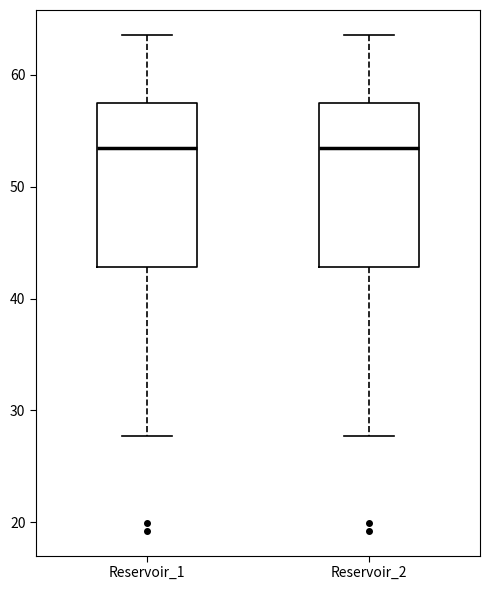

Reading left to right, transcribe this box plot: for each box, give where its median line is, the range the box spans, and where its two whiskers end, as read against the y-axis. The values are not printed on the chart, so give them approximately, as read against the axis.

Reservoir_1: median 53, box 43 to 58, whiskers 28 to 64
Reservoir_2: median 53, box 43 to 58, whiskers 28 to 64